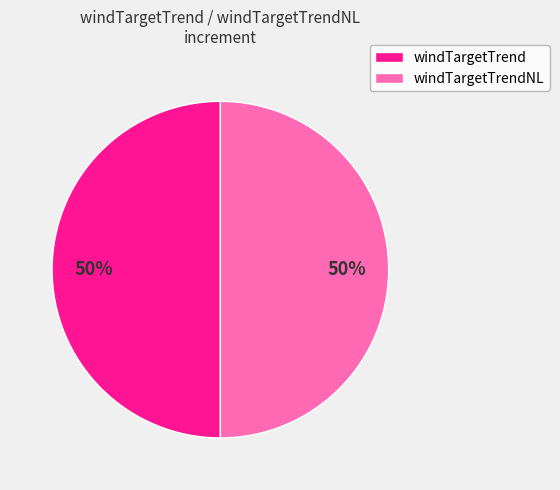

How many segments does this pie chart have?

2